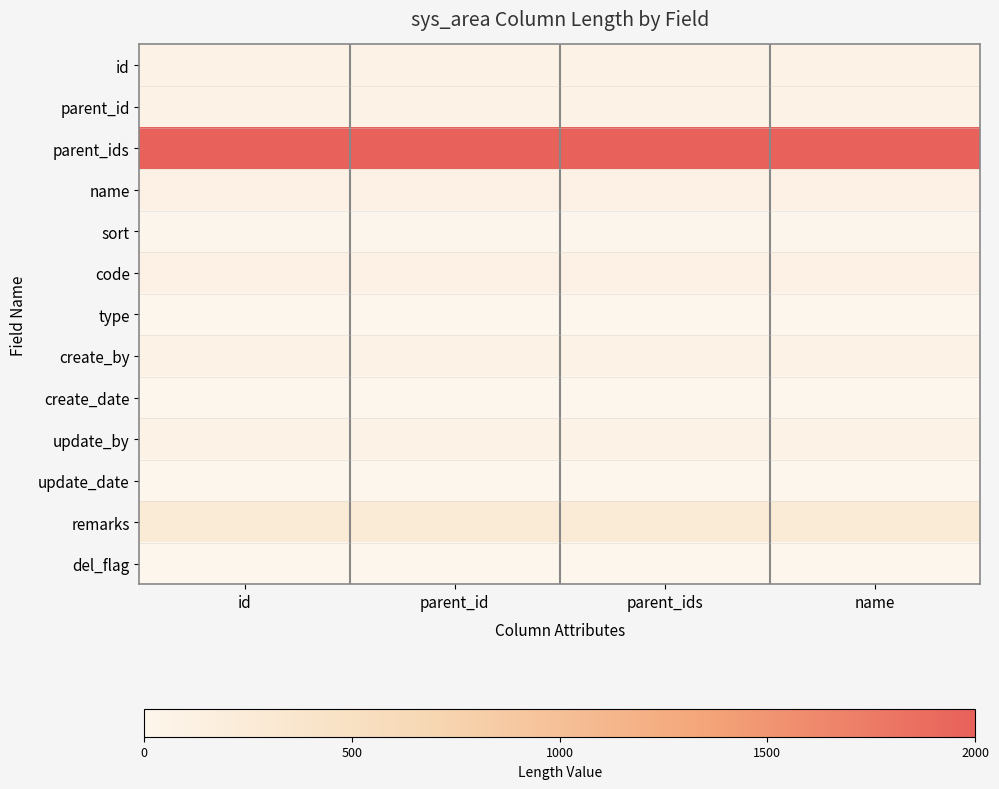

What is the total value across all series at id?

2723